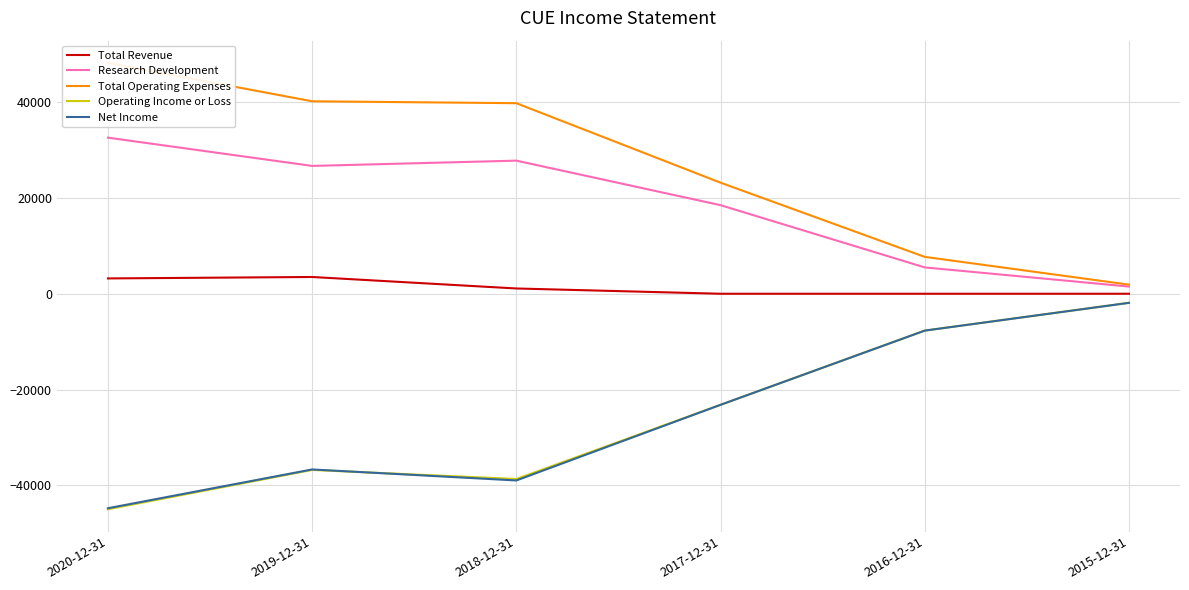

What is the difference between the maximum and minimum values in the Total Revenue series?

3500